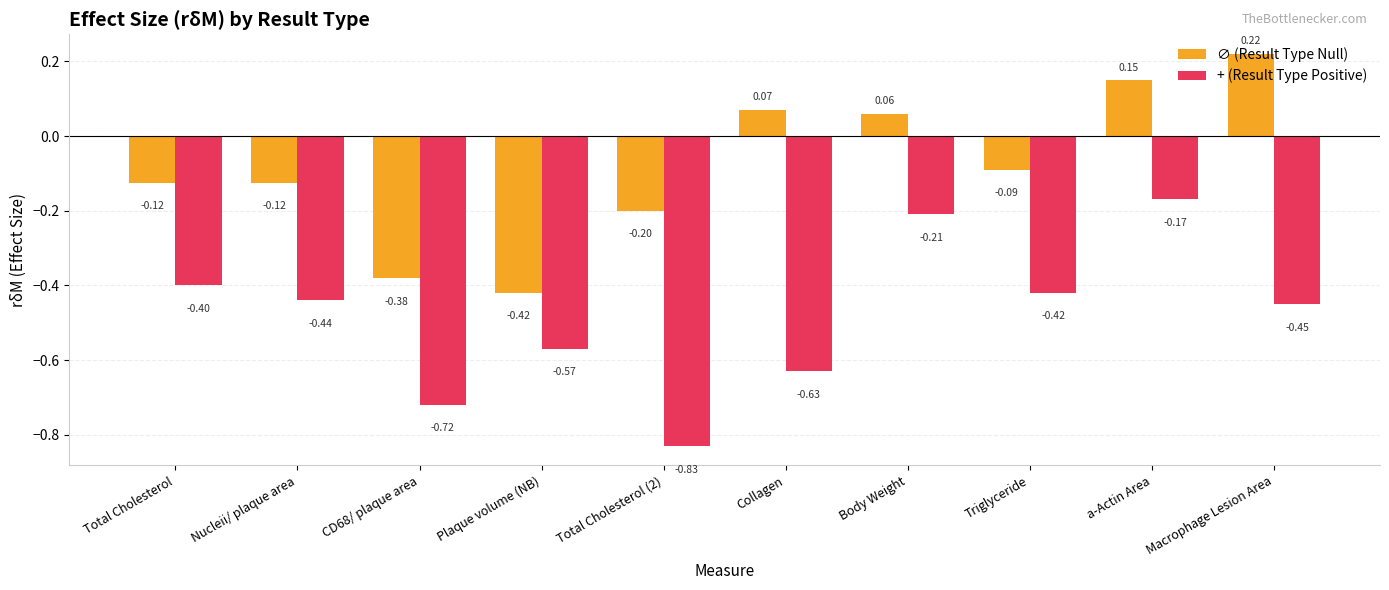

Which series has the widest spread of values?

+ (Result Type Positive)